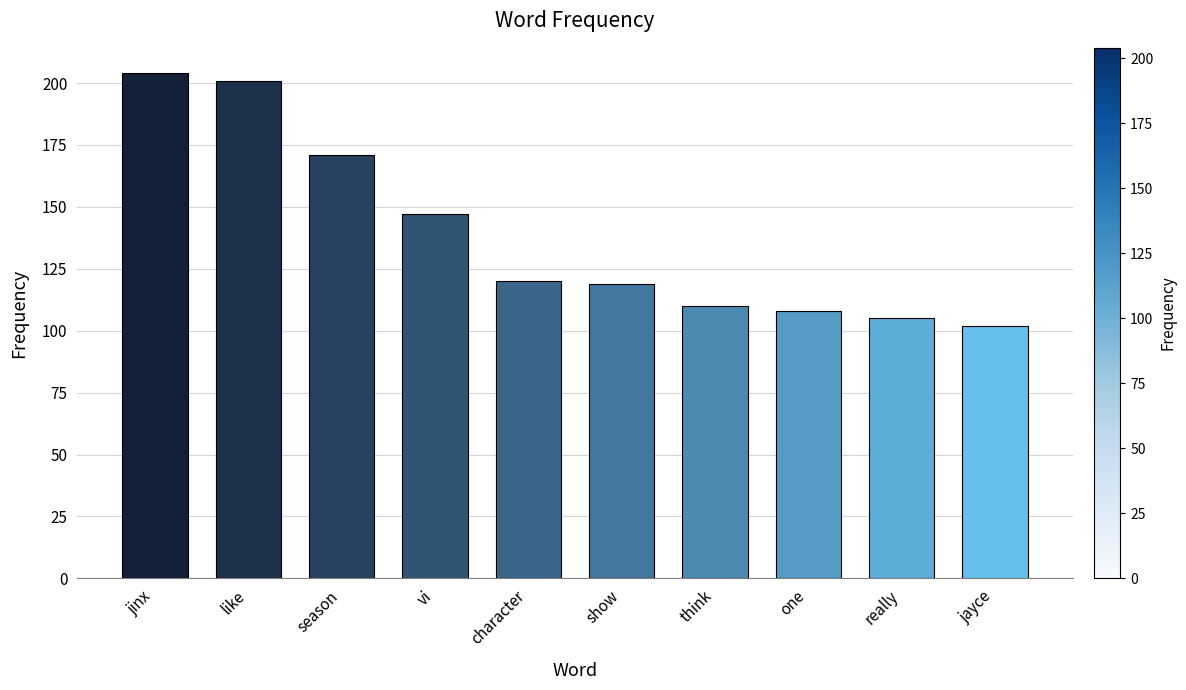

What is the sum of the values at one and season?

279